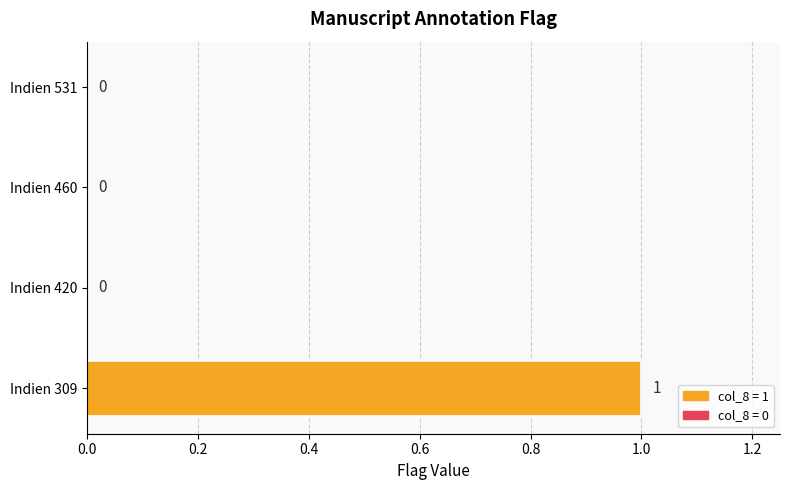

True or false: the data shows 0 at Indien 531.

True